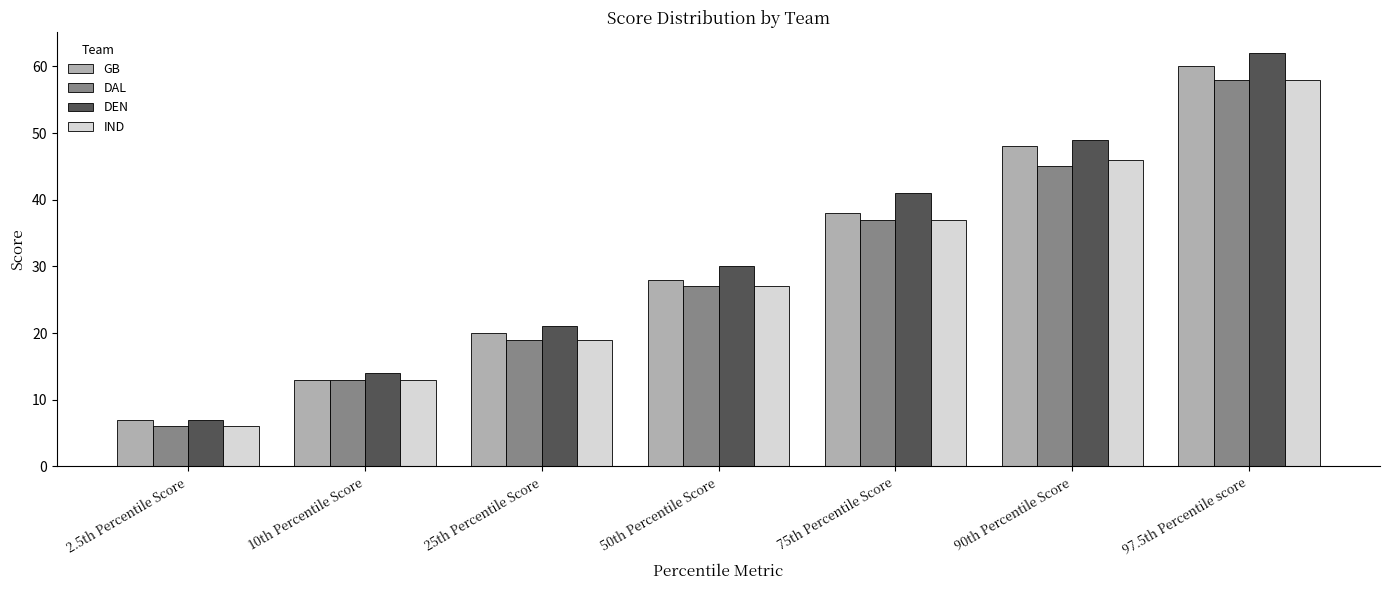

Reading left to right, list all the values displayed in this chart.

GB: 2.5th Percentile Score=7	10th Percentile Score=13	25th Percentile Score=20	50th Percentile Score=28	75th Percentile Score=38	90th Percentile Score=48	97.5th Percentile score=60
DAL: 2.5th Percentile Score=6	10th Percentile Score=13	25th Percentile Score=19	50th Percentile Score=27	75th Percentile Score=37	90th Percentile Score=45	97.5th Percentile score=58
DEN: 2.5th Percentile Score=7	10th Percentile Score=14	25th Percentile Score=21	50th Percentile Score=30	75th Percentile Score=41	90th Percentile Score=49	97.5th Percentile score=62
IND: 2.5th Percentile Score=6	10th Percentile Score=13	25th Percentile Score=19	50th Percentile Score=27	75th Percentile Score=37	90th Percentile Score=46	97.5th Percentile score=58